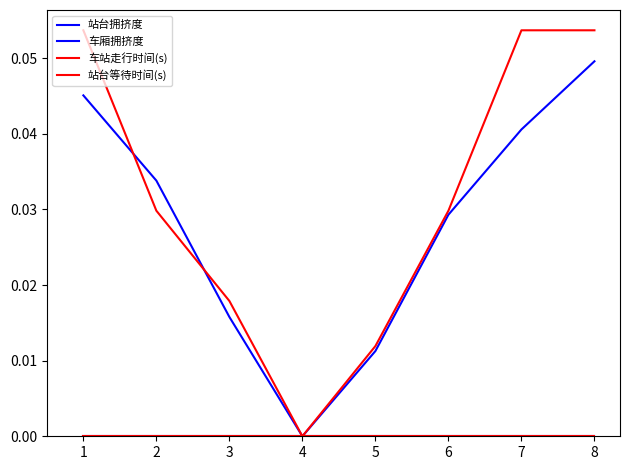

Which series has the largest range (max minus min)?

车站走行时间(s)